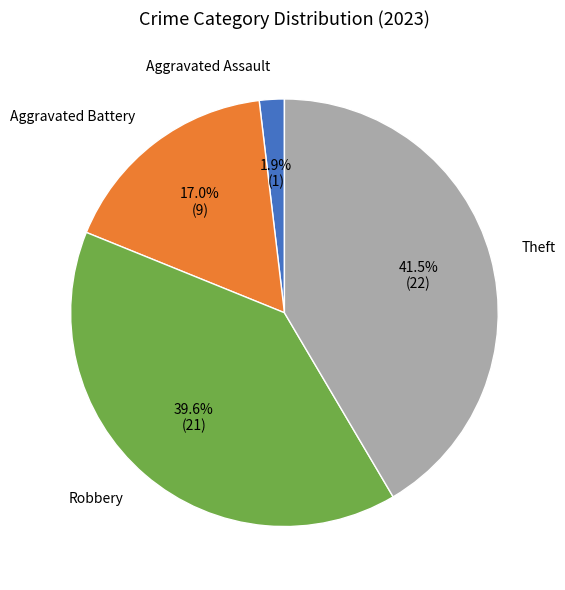

How many slices are in this pie chart?

4